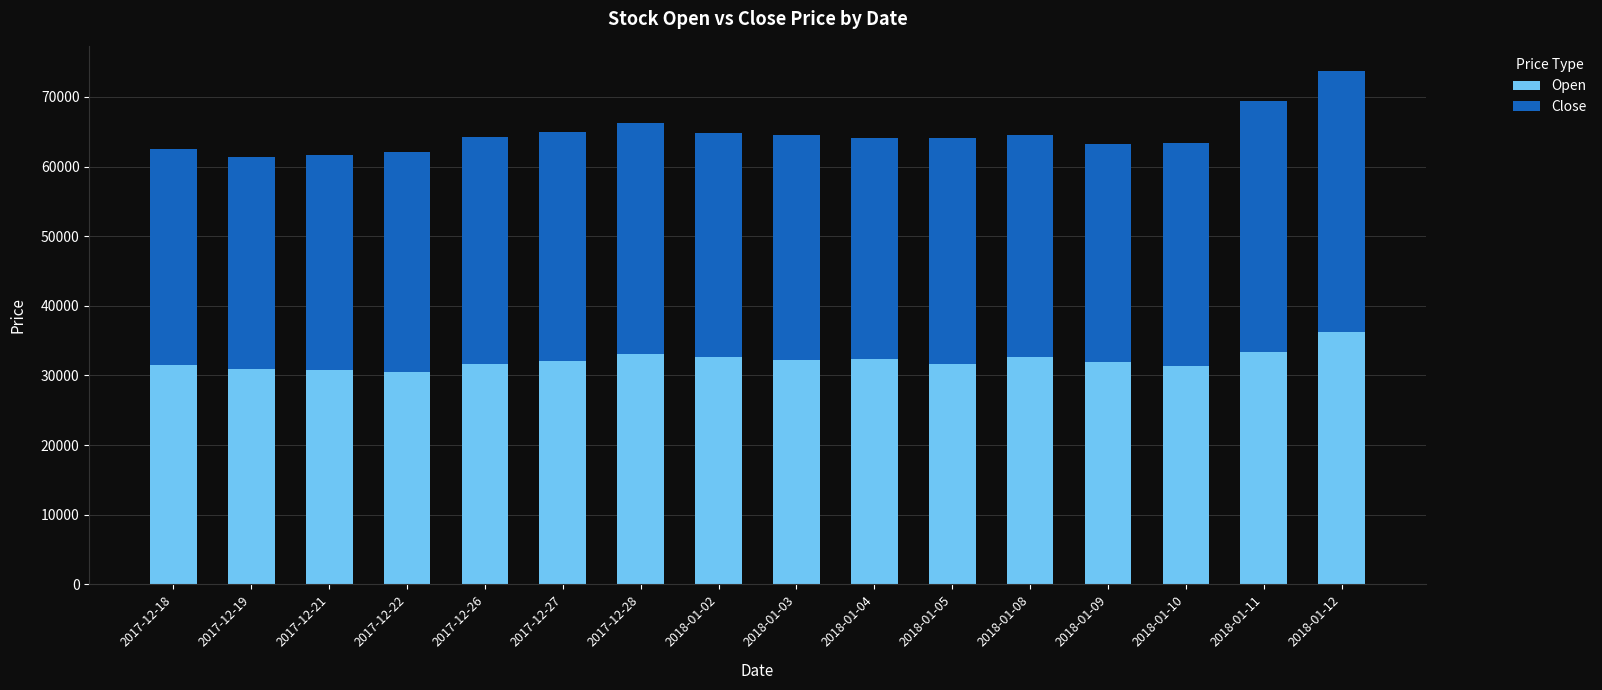

At which category is the sum across all series the highest?

2018-01-12